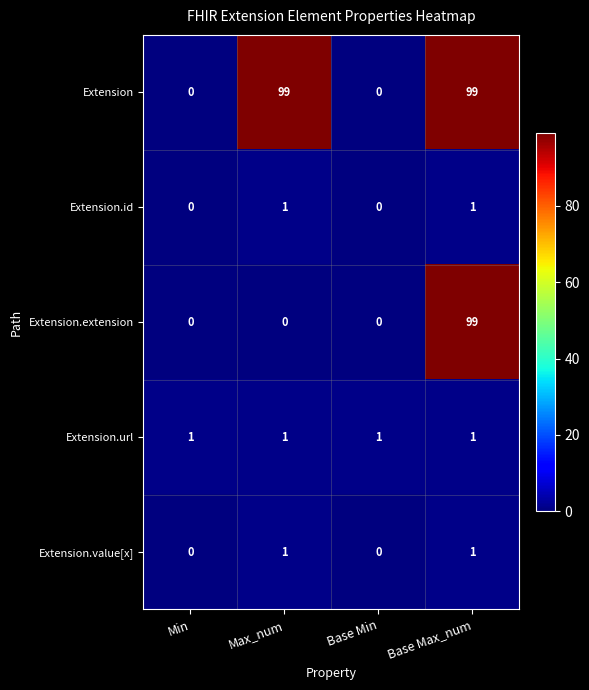

What is the highest value of the Extension.extension series?

99